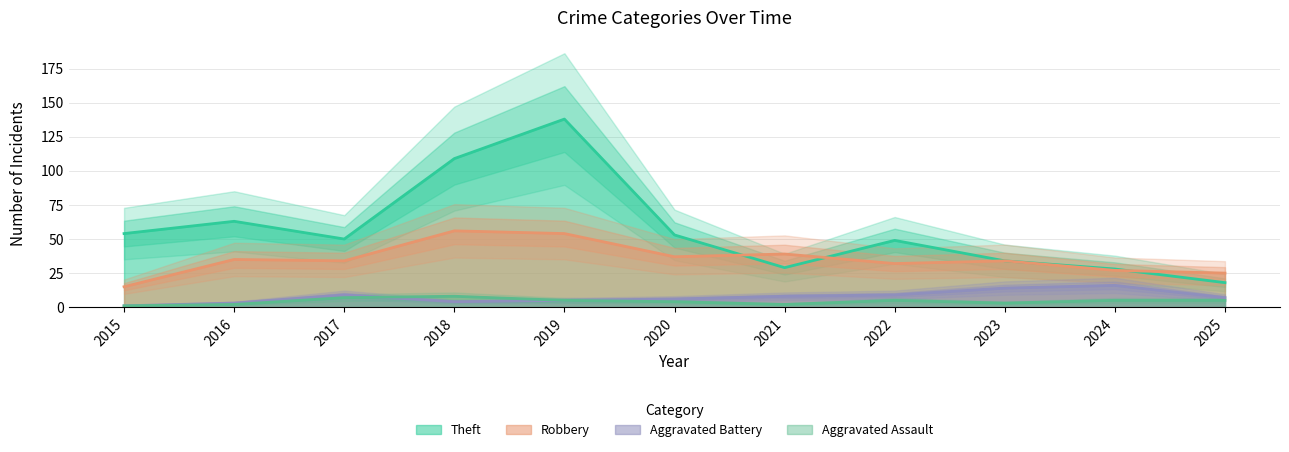

What is the approximate value of Aggravated Assault at 2015?

1